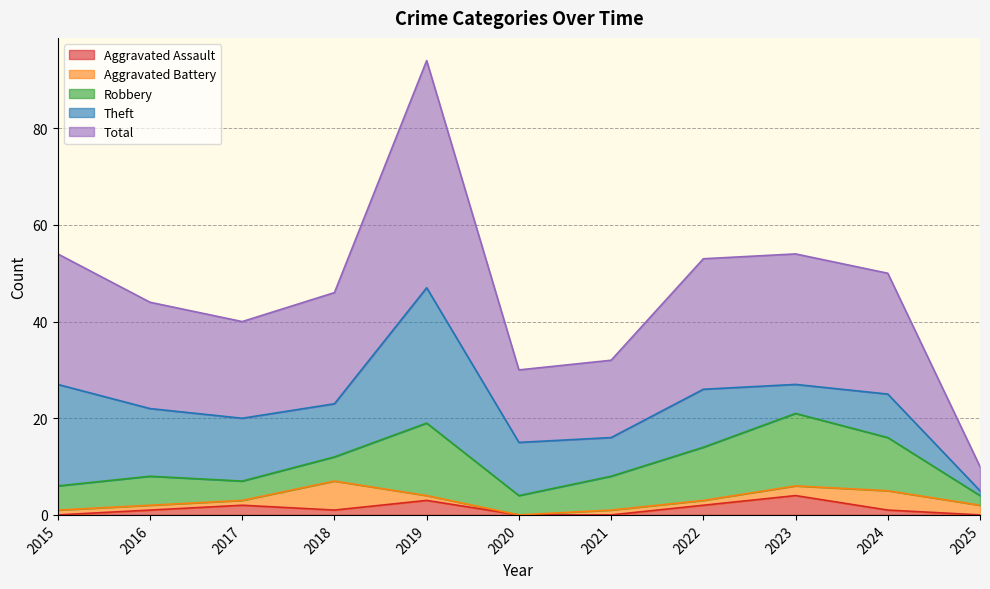

The value of Robbery at 2019 is 3. True or false?

False